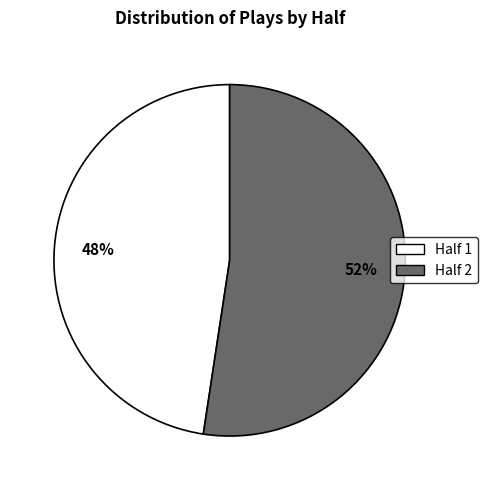

Do Half 2 and Half 1 together represent more than half of the pie?

Yes